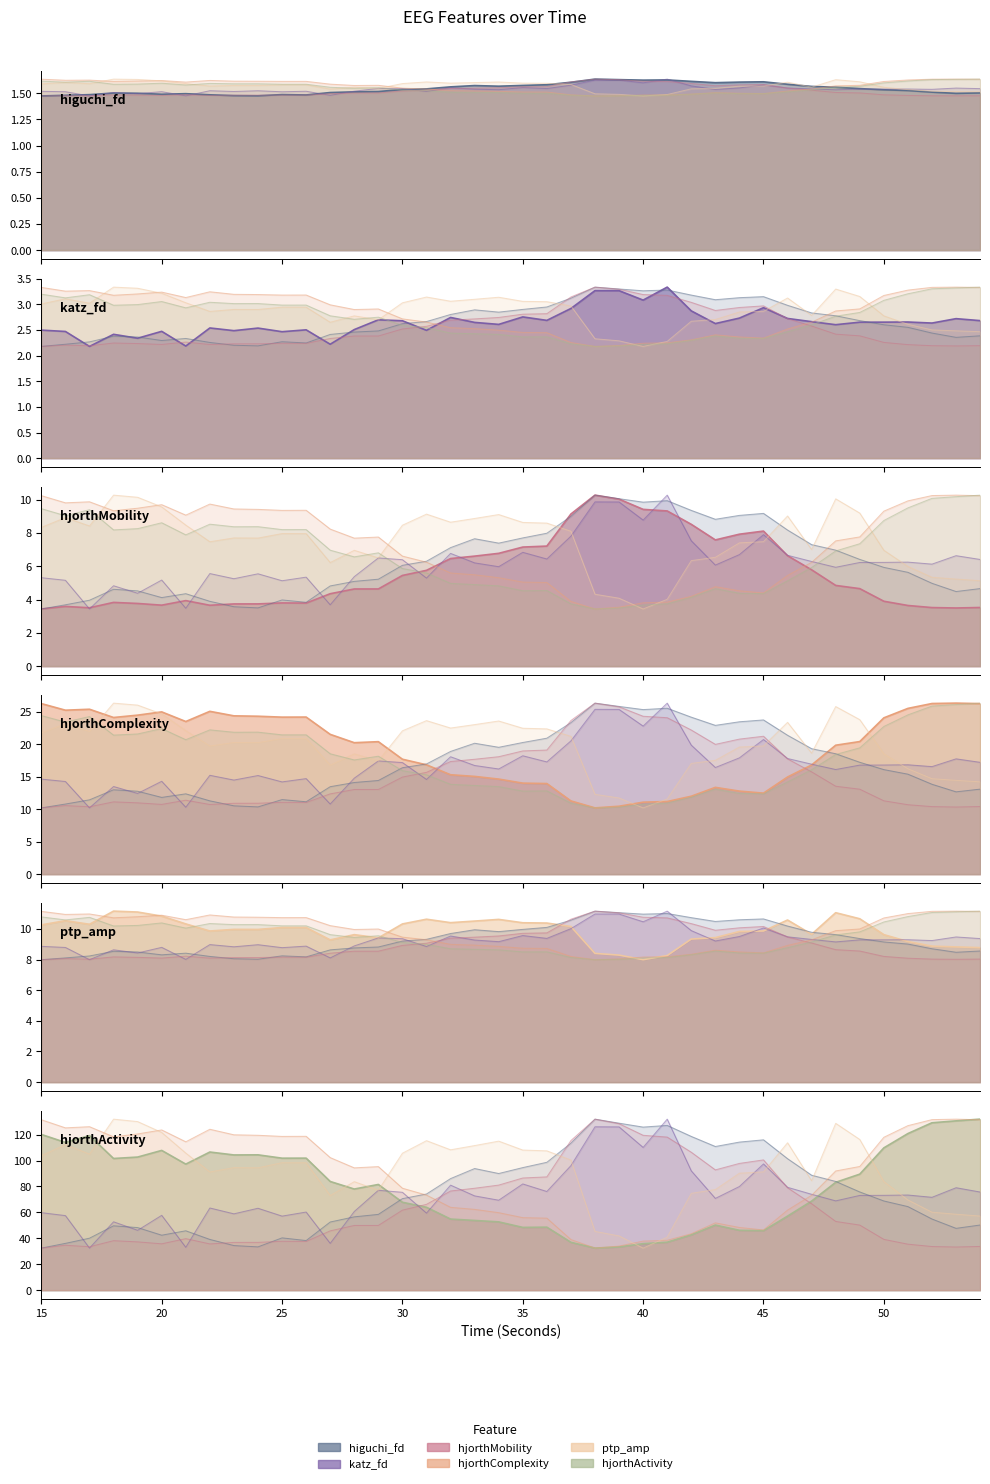

What is the difference between the maximum and minimum values in the ptp_amp_EEG series?

0.2